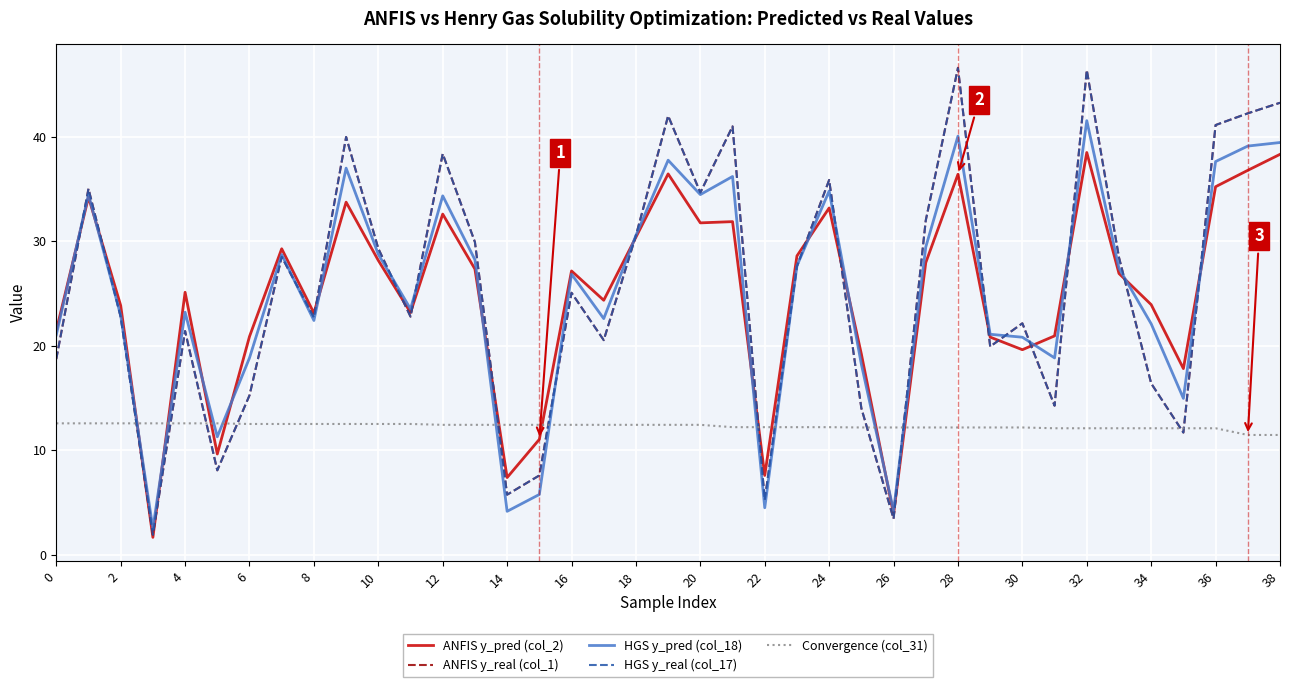

Which series has the largest total across all categories?

ANFIS y_real (col_1)